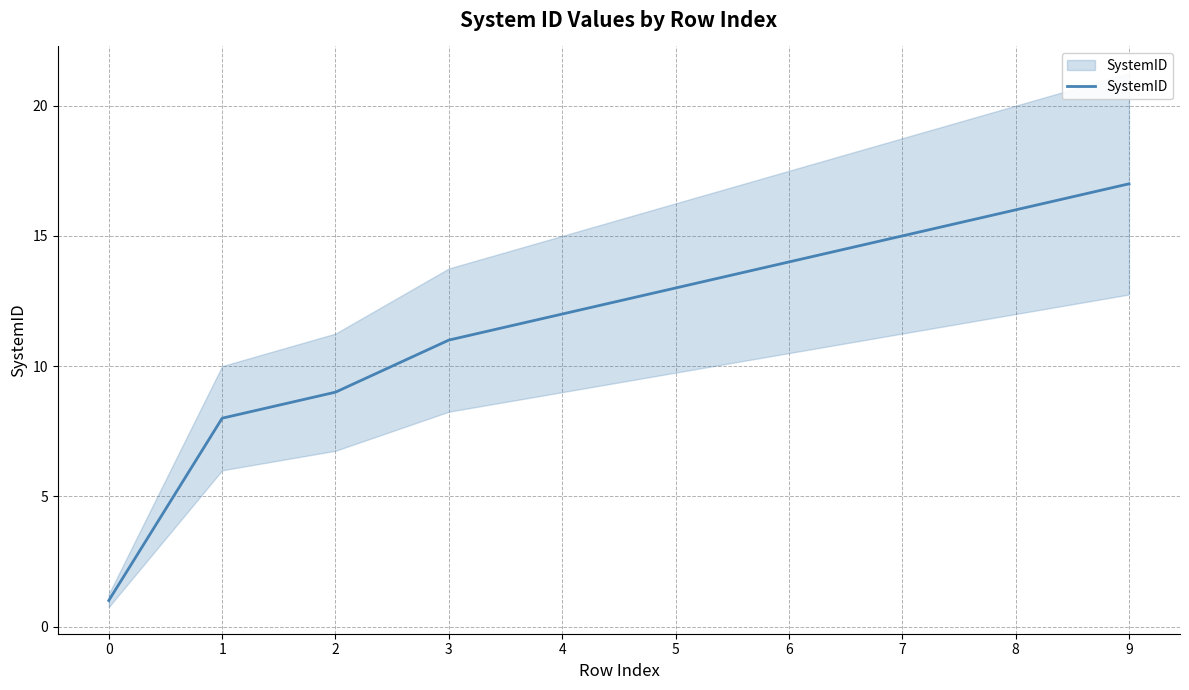

The value at 6 is 14. True or false?

True